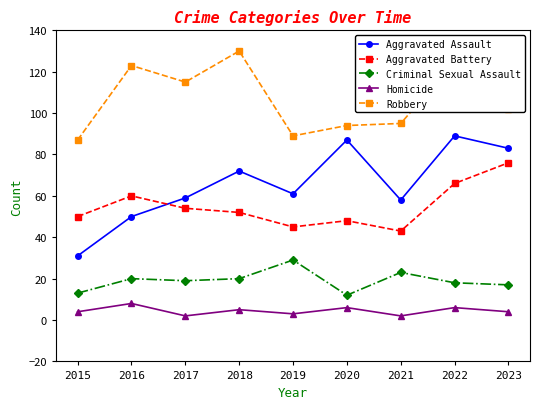

What is the spread (max minus min) of values at 2022?

119